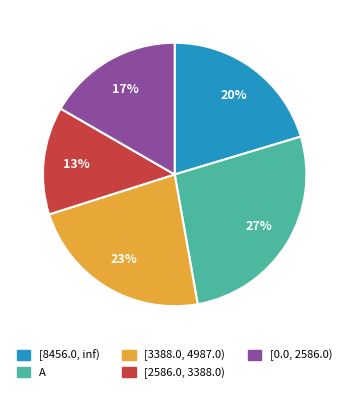

Does any single category account for the majority?

No